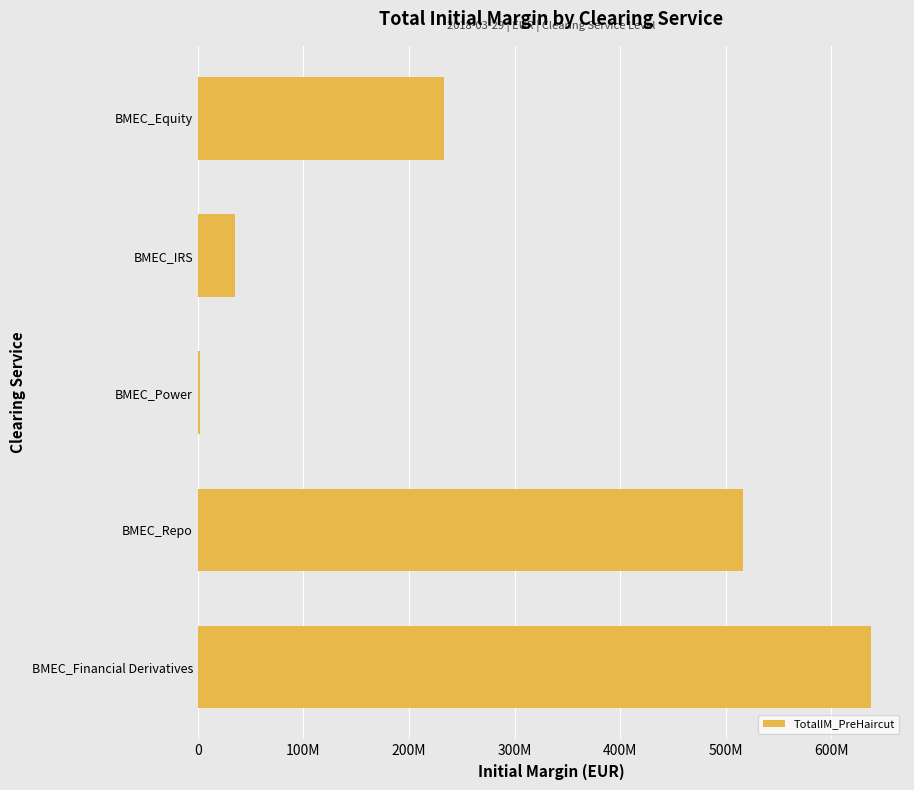

Are the bars horizontal?

Yes